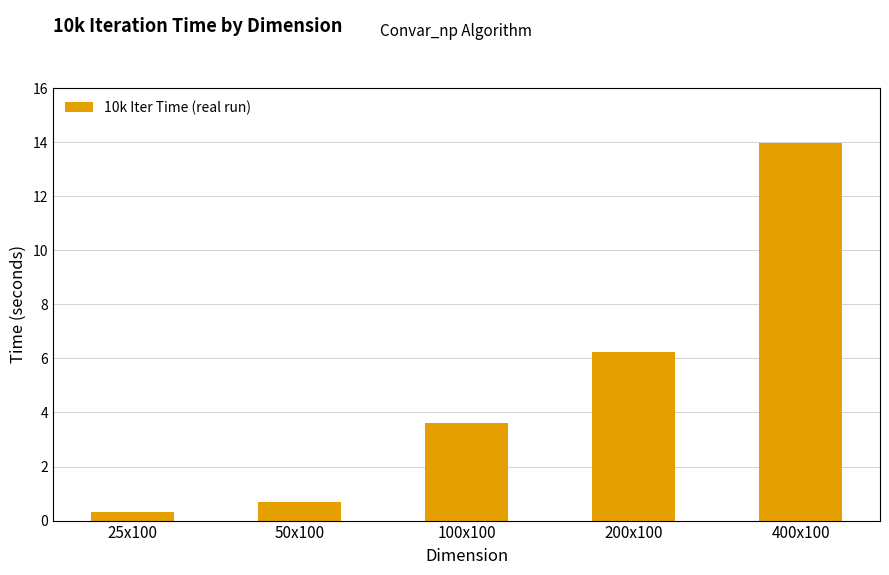

The chart shows a value of 0.3 at 25x100. True or false?

True